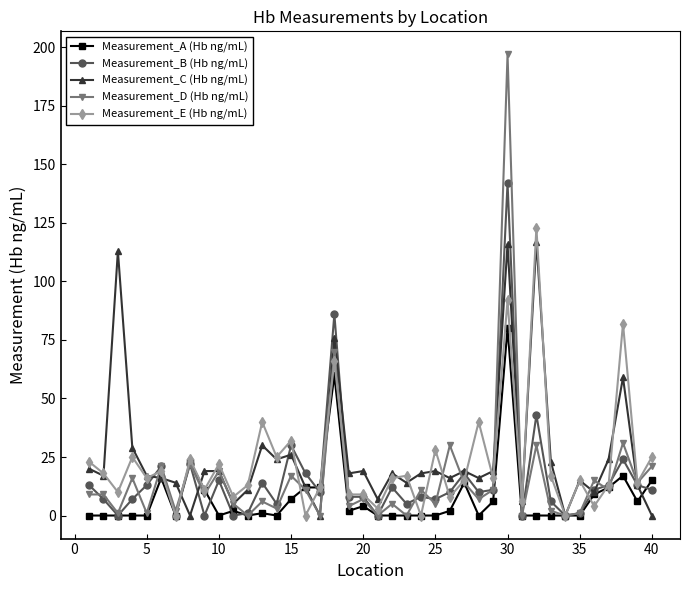

True or false: Measurement_D (Hb ng/mL) has more than 0 interior local peaks.

True